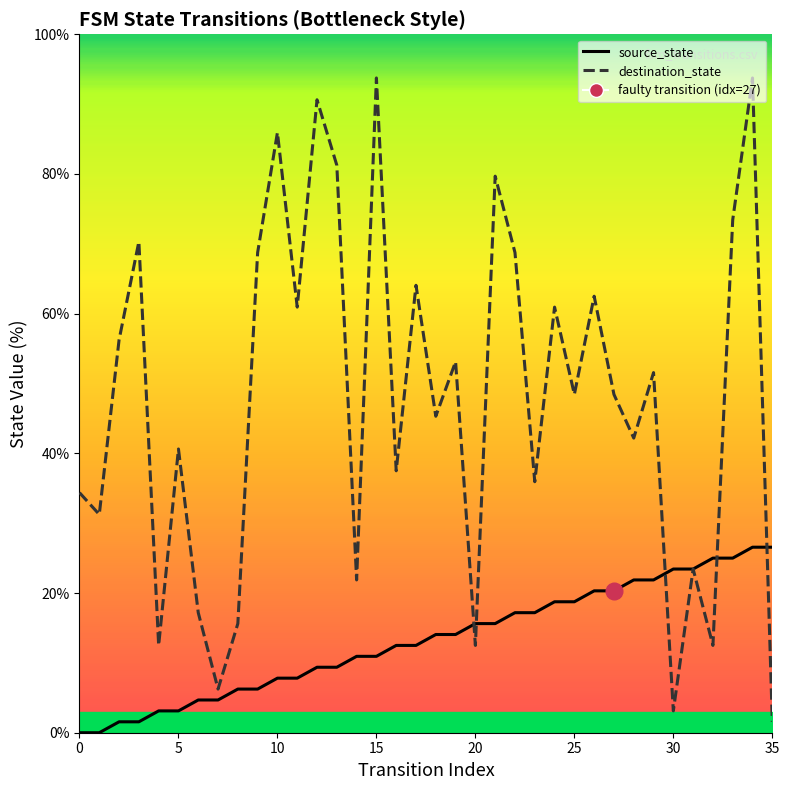

What is the sum of all destination_state line values?

1706.2